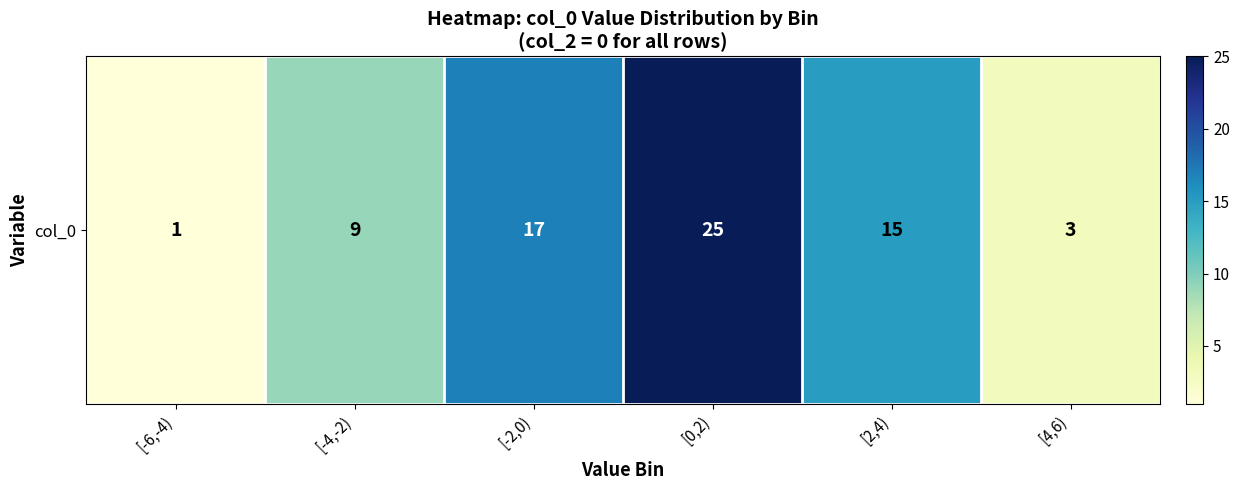

Reading left to right, what are all the values shown in this chart?

[-6,-4)=1	[-4,-2)=9	[-2,0)=17	[0,2)=25	[2,4)=15	[4,6)=3